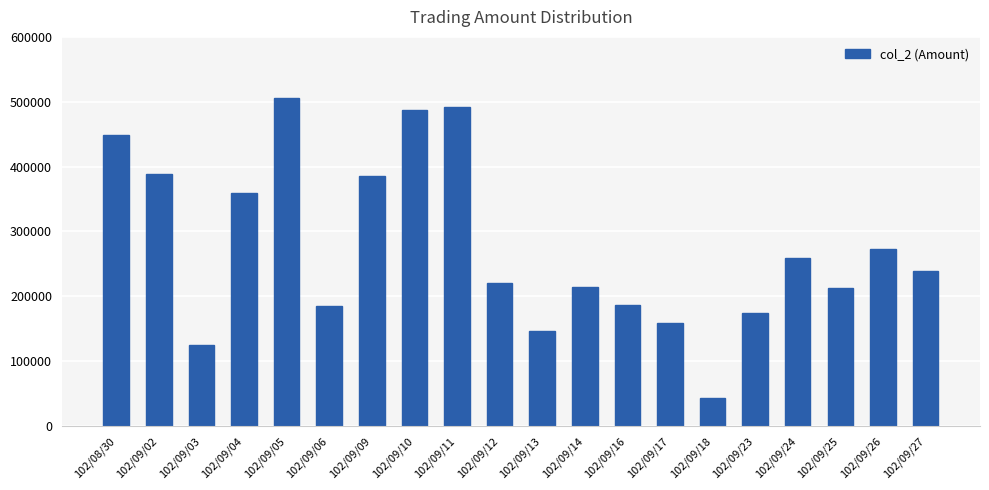

What is the greatest value displayed?

505670